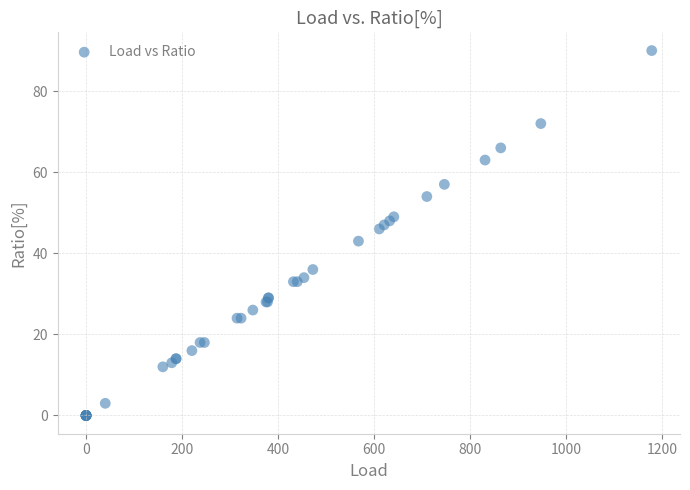

What Y value in the scatter plot is closest to 45?

46